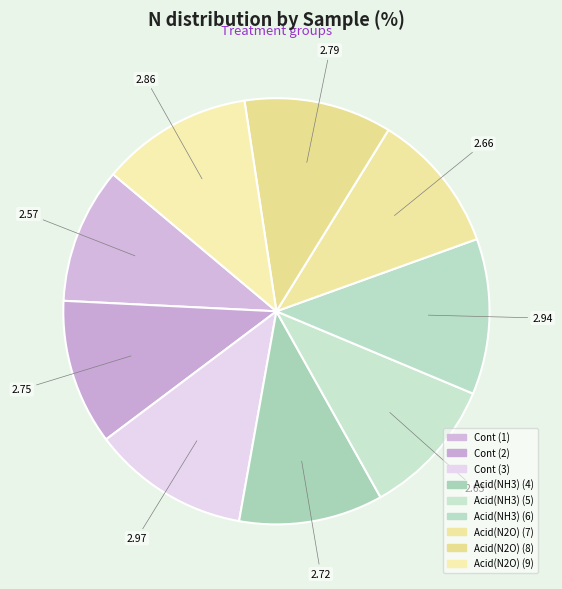

What is the change in value from Cont (3) to Acid(NH3) (5)?

-0.3